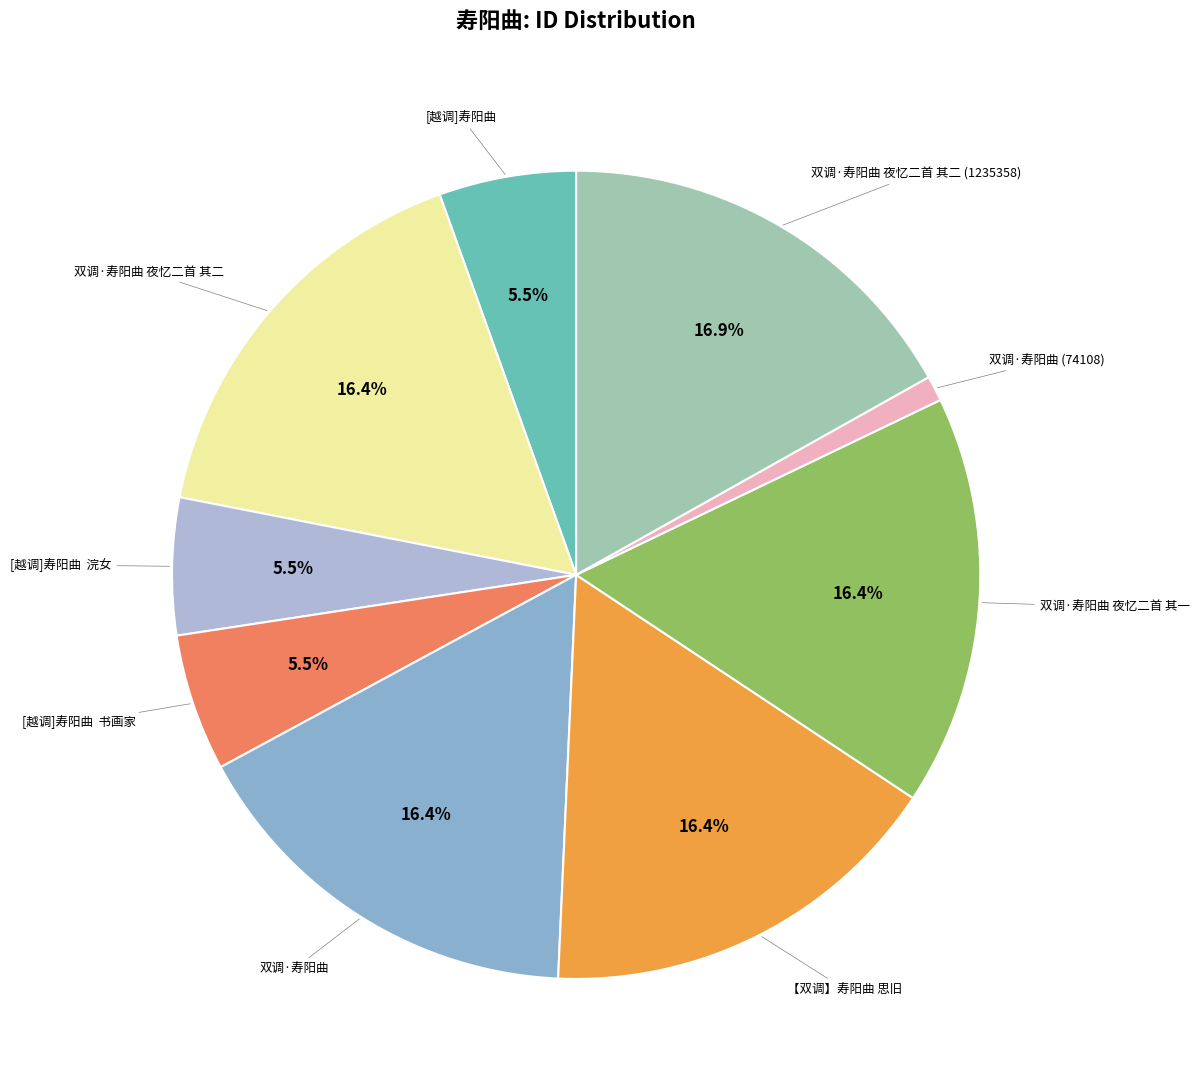

Between 双调·寿阳曲 夜忆二首 其二 and 双调·寿阳曲 (74108), which is larger?

双调·寿阳曲 夜忆二首 其二